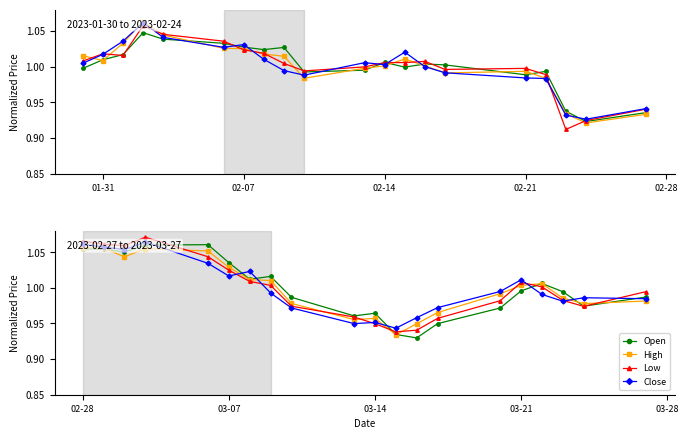

What are all the series names shown in the legend?

Open, High, Low, Close